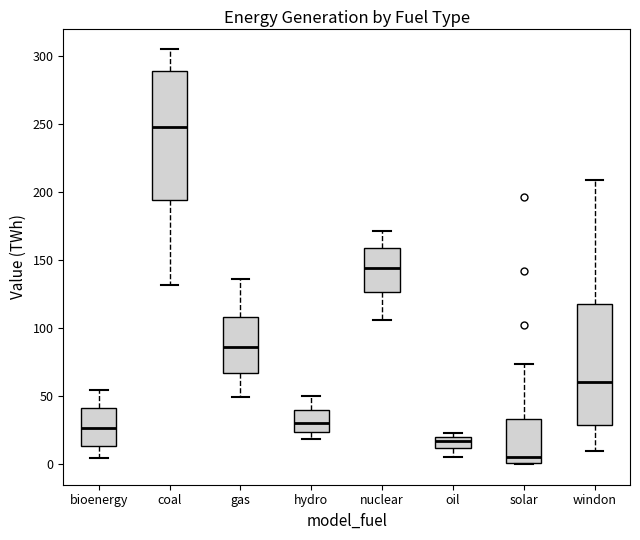

Reading left to right, read every box against the y-axis: the position of its median line, the range the box covers, and the ends of its whiskers. The values are not printed on the chart, so give them approximately, as read against the axis.

bioenergy: median 25, box 15 to 40, whiskers 5 to 55
coal: median 245, box 195 to 290, whiskers 130 to 305
gas: median 85, box 65 to 110, whiskers 50 to 135
hydro: median 30, box 25 to 40, whiskers 20 to 50
nuclear: median 145, box 125 to 160, whiskers 105 to 170
oil: median 15, box 10 to 20, whiskers 5 to 25
solar: median 5, box 0 to 35, whiskers 0 to 75
windon: median 60, box 30 to 115, whiskers 10 to 210